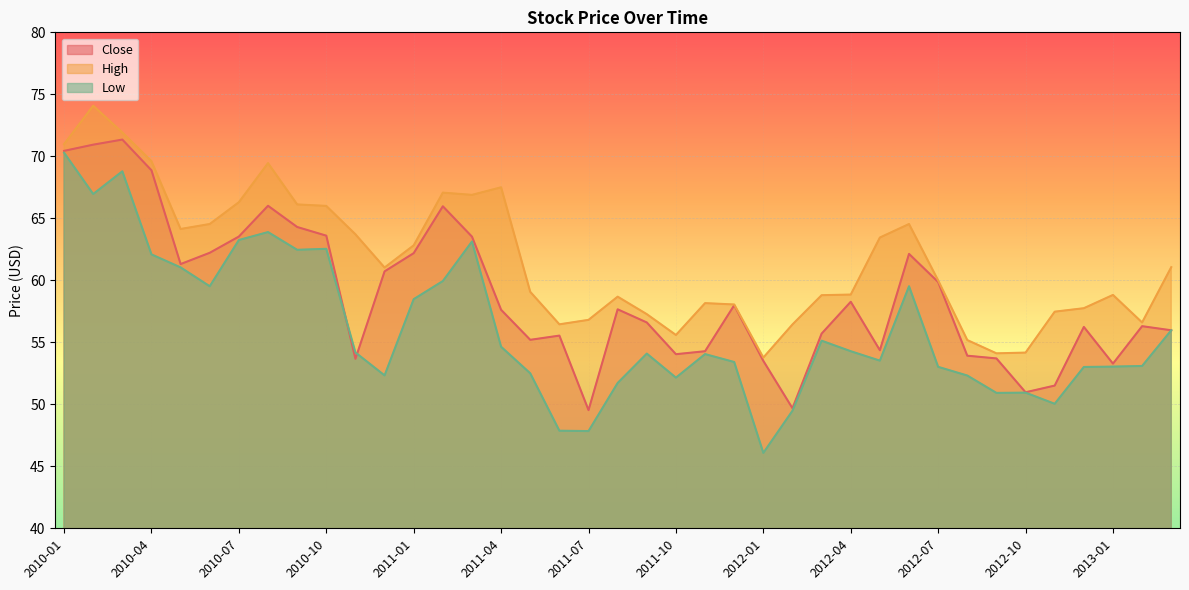

What is the label of the 33rd point from the left?

2012-09